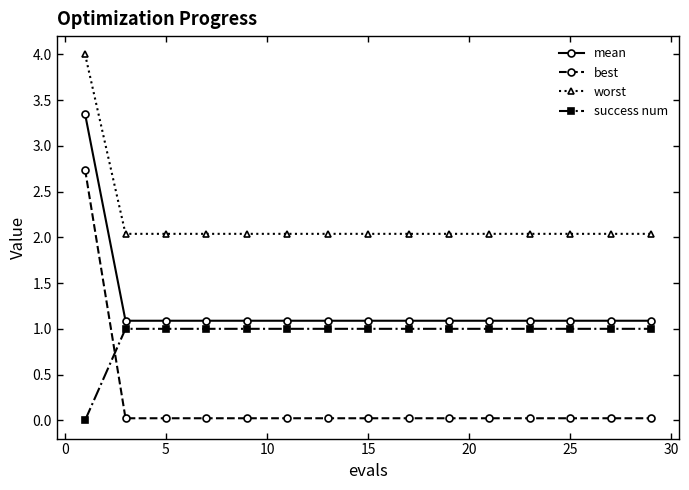

What is the maximum value for success num?

1.0